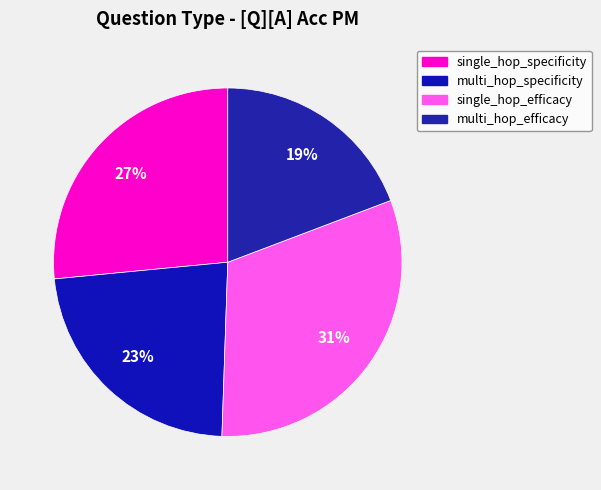

Combined, do single_hop_efficacy and single_hop_specificity account for over 50%?

Yes